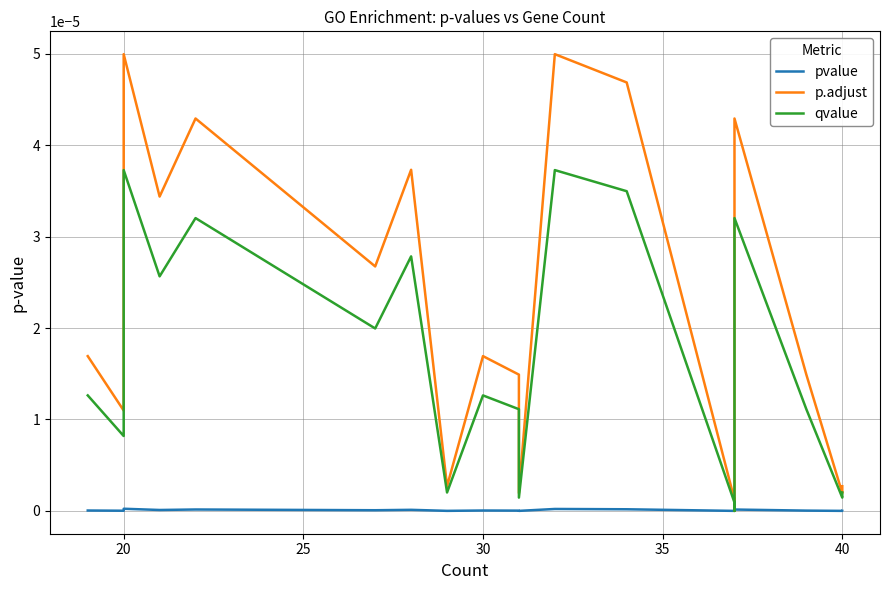

True or false: p.adjust and qvalue cross at least once.

False